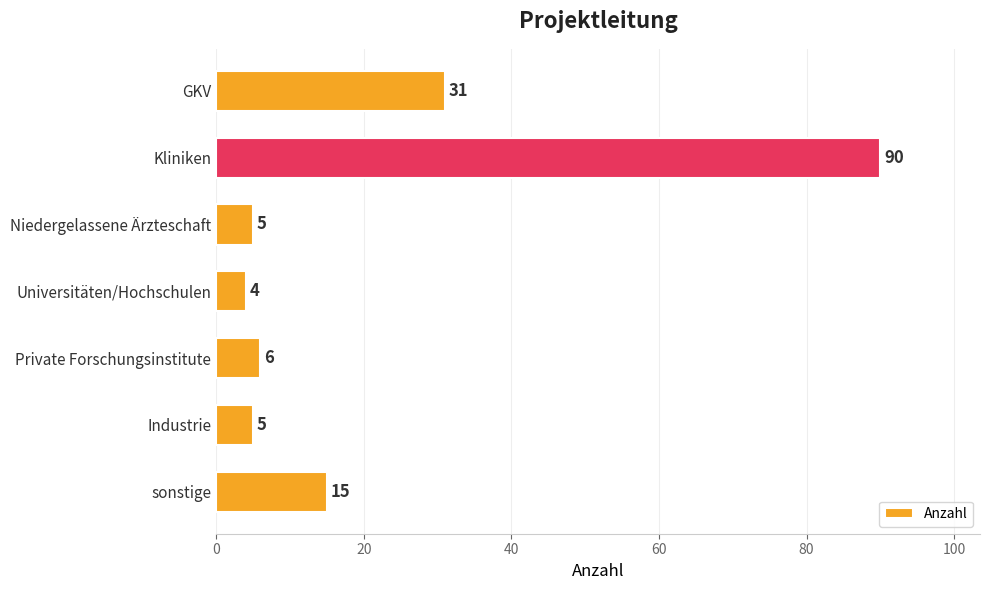

True or false: the data shows 137 at Kliniken.

False